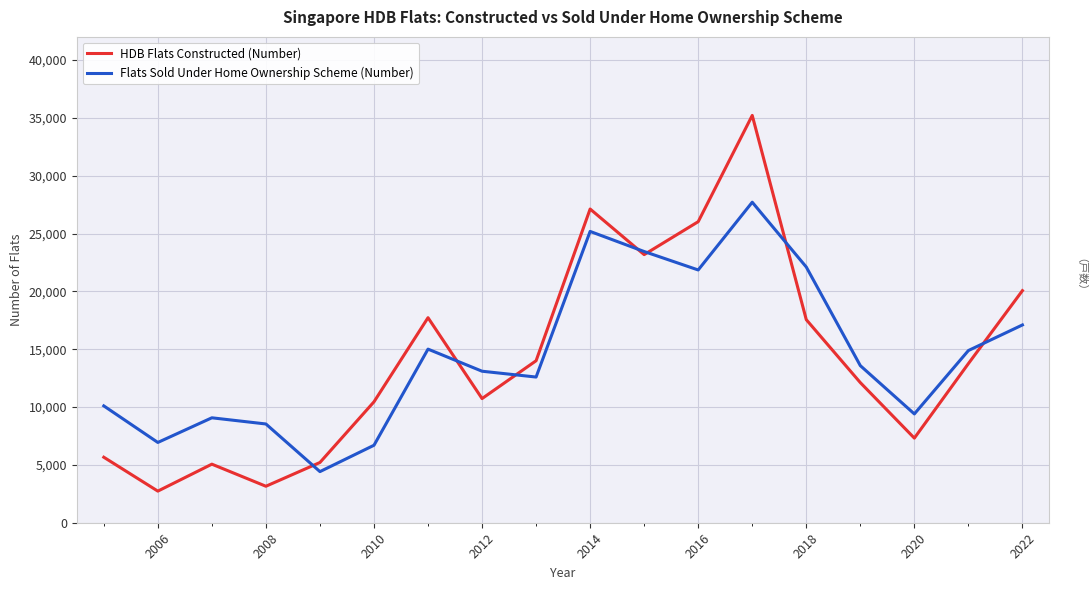

How many values in the HDB Flats Constructed (Number) series exceed 13756?

8